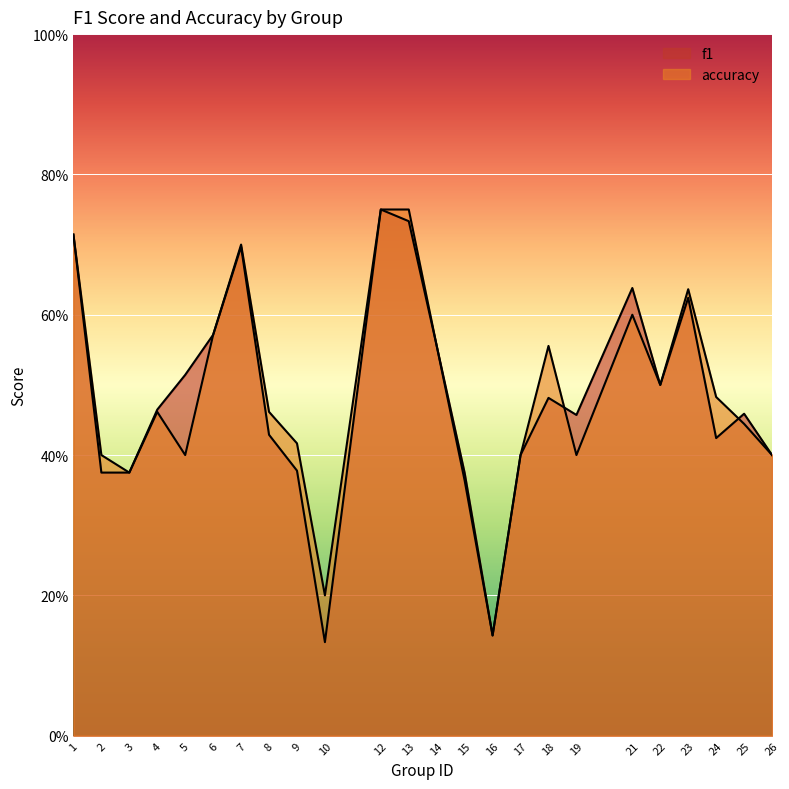

Reading left to right, what are all the values shown in this chart?

f1: 0.7	0.4	0.4	0.5	0.5	0.6	0.7	0.4	0.4	0.1	0.8	0.7	0.6	0.4	0.1	0.4	0.5	0.5	0.6	0.5	0.6	0.4	0.5	0.4
accuracy: 0.7	0.4	0.4	0.5	0.4	0.6	0.7	0.5	0.4	0.2	0.8	0.8	0.6	0.4	0.1	0.4	0.6	0.4	0.6	0.5	0.6	0.5	0.4	0.4